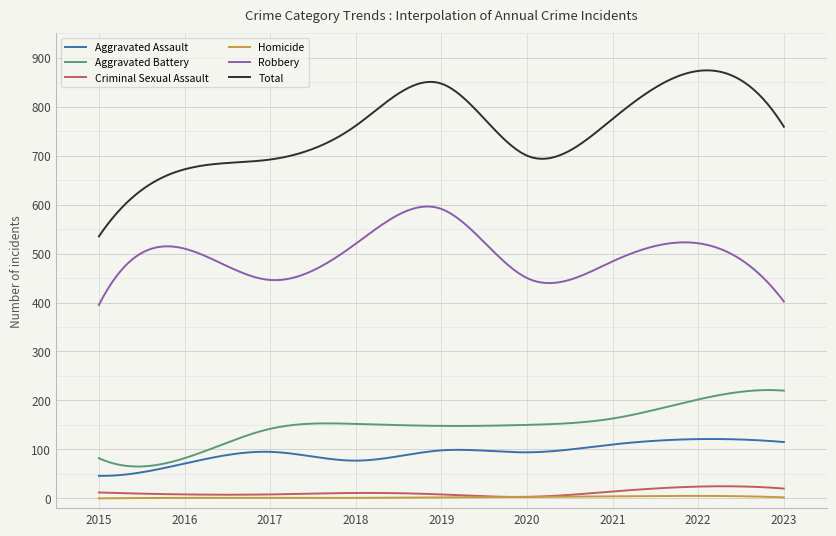

What is the maximum value for Total?

874.1